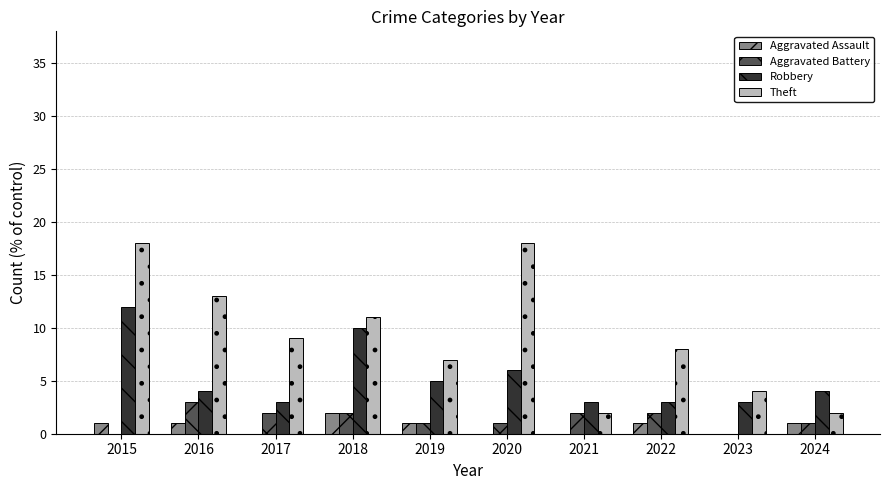

True or false: Theft has a value of 8 at 2022.

True